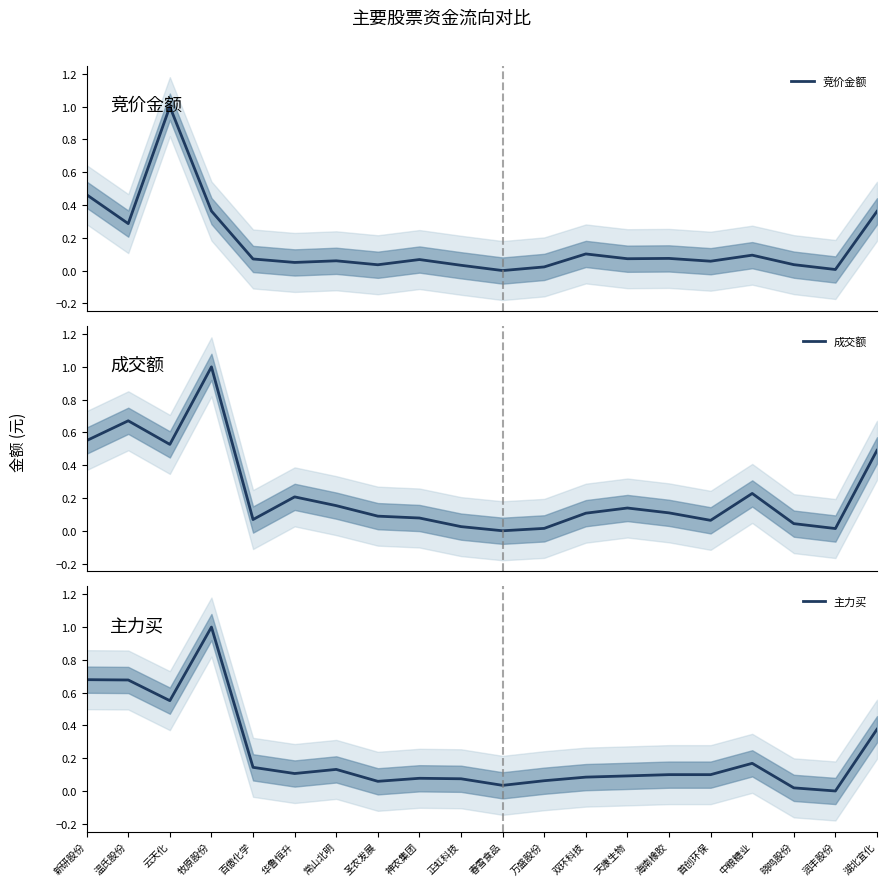

At which category is the sum across all series the highest?

牧原股份